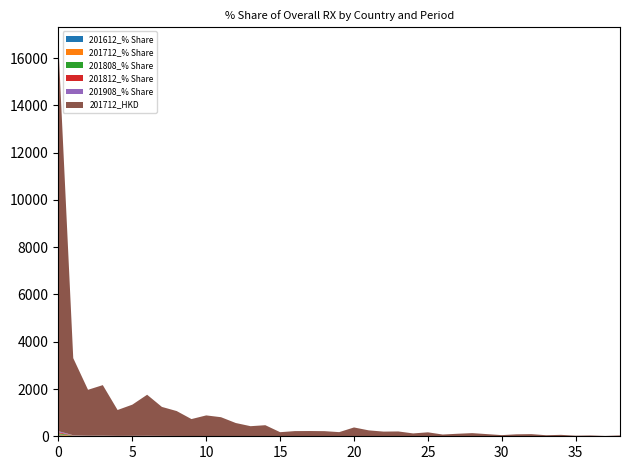

Reading left to right, what are all the values shown in this chart?

201612_% Share: 42.2	7.9	5.3	6.2	2.9	3.4	5.1	3.1	2.4	2.4	2.2	2.1	1.6	1.4	1.2	0.5	0.7	0.7	0.6	0.6	1.0	0.7	0.5	0.7	0.3	0.7	0.3	0.2	0.4	0.2	0.1	0.3	0.2	0.1	0.2	0.0	0.1	0.0	0.1
201712_% Share: 43.4	8.7	5.2	5.7	2.9	3.5	4.6	3.3	2.8	1.9	2.3	2.1	1.5	1.1	1.2	0.5	0.6	0.6	0.6	0.5	1.0	0.7	0.5	0.5	0.3	0.4	0.2	0.3	0.4	0.2	0.1	0.2	0.2	0.1	0.2	0.1	0.1	0.0	0.1
201808_% Share: 44.3	8.5	5.0	5.0	3.4	3.9	4.2	3.5	2.7	2.5	2.2	1.5	1.5	1.2	0.9	0.6	0.6	0.7	0.5	0.4	0.6	0.5	0.5	0.5	0.4	0.5	0.2	0.3	0.3	0.3	0.1	0.3	0.2	0.2	0.2	0.1	0.1	0.1	0.1
201812_% Share: 44.2	8.5	4.9	5.1	3.7	3.9	3.9	3.5	2.7	2.5	2.3	1.6	1.6	1.1	0.9	0.6	0.7	0.7	0.6	0.4	0.7	0.5	0.4	0.5	0.4	0.4	0.2	0.3	0.3	0.3	0.2	0.3	0.2	0.1	0.2	0.1	0.1	0.1	0.1
201908_% Share: 41.4	9.6	4.9	4.8	4.4	3.8	3.8	3.5	3.0	2.6	2.5	2.0	1.7	1.1	0.8	0.8	0.8	0.8	0.6	0.5	0.5	0.5	0.5	0.4	0.4	0.4	0.3	0.3	0.3	0.2	0.2	0.2	0.2	0.2	0.1	0.1	0.1	0.1	0.1
201712_HKD: 16270.2	3262.7	1941.9	2138.0	1094.7	1319.8	1736.3	1225.4	1053.7	716.2	871.8	797.7	553.3	421.3	463.5	170.3	216.0	219.0	213.9	173.2	370.1	247.1	195.4	202.0	119.1	165.3	72.7	105.3	131.7	90.0	48.0	81.5	90.0	43.8	59.8	24.5	34.3	13.4	35.1